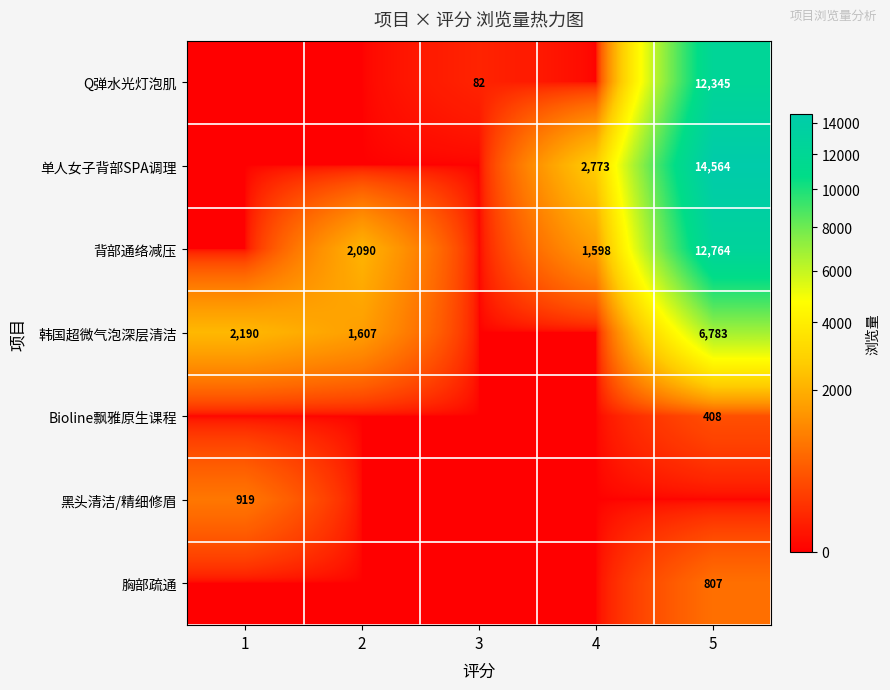

At which category is the sum across all series the highest?

5